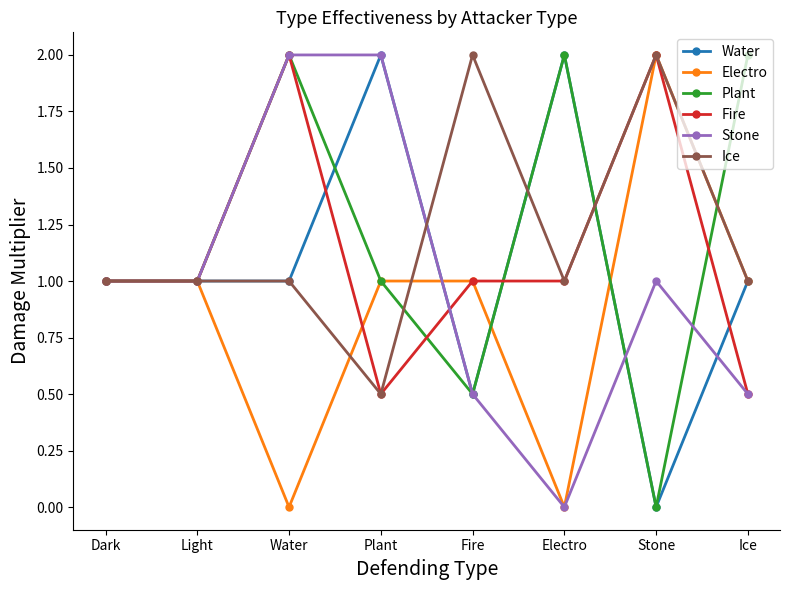

How many positive values does the Stone series have?

7